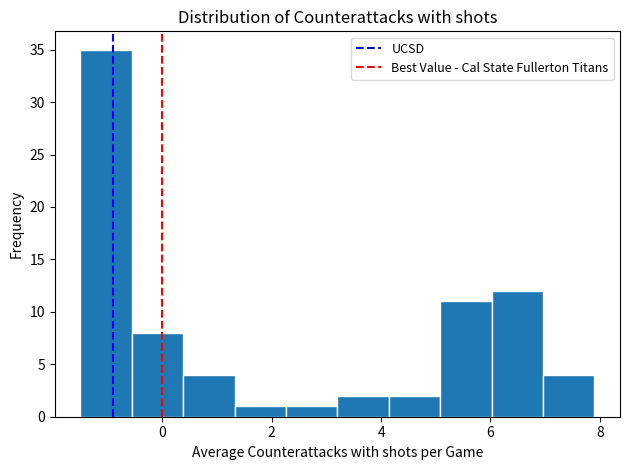

Reading left to right, list every bar in this chart as the range it spans on the x-axis followed by its height. Neither the bar edges nor the heights are printed on the chart, so give them approximately, as read against the axes.

-1.50 to -0.56: 35
-0.56 to 0.38: 8
0.38 to 1.32: 4
1.32 to 2.26: 1
2.26 to 3.20: 1
3.20 to 4.14: 2
4.14 to 5.08: 2
5.08 to 6.02: 11
6.02 to 6.96: 12
6.96 to 7.90: 4